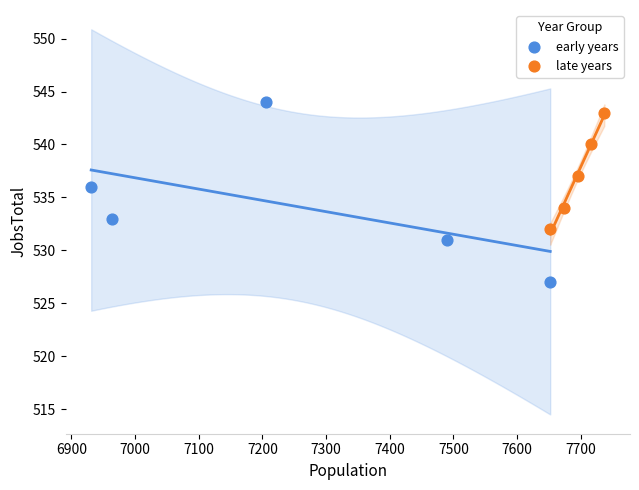

Which series reaches the minimum Y coordinate?

early years